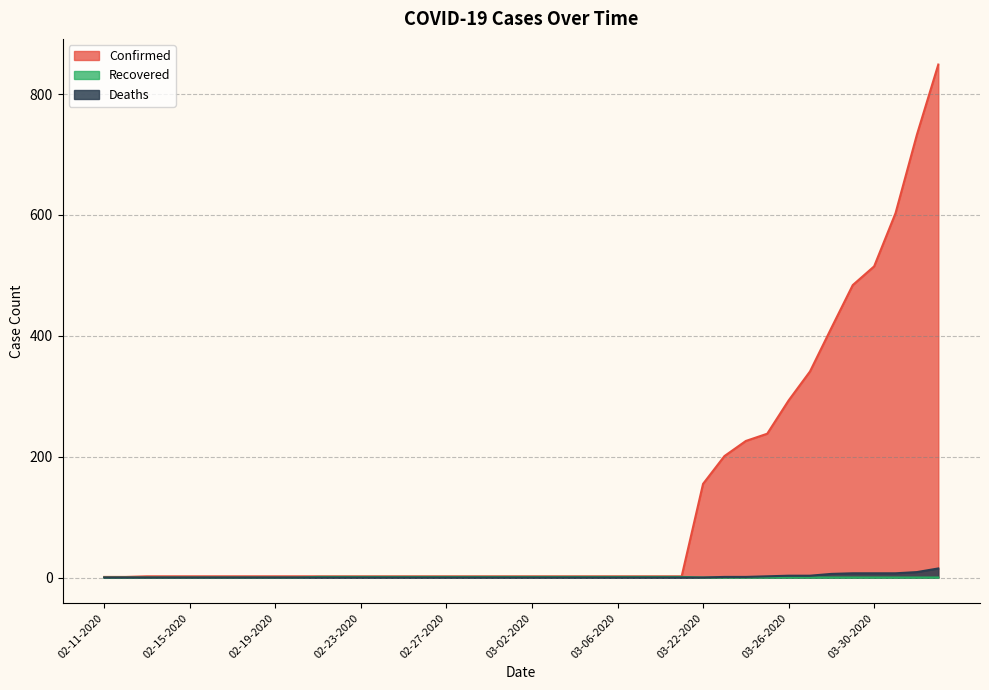

What is the difference between the Confirmed values at 03-26-2020 and 04-02-2020?

556